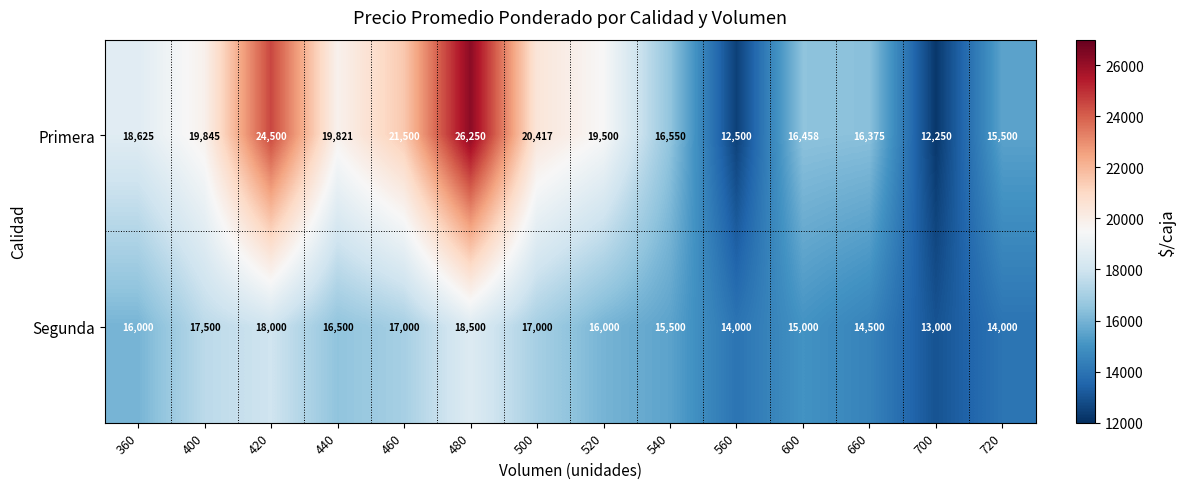

What is the greatest value displayed?

26250